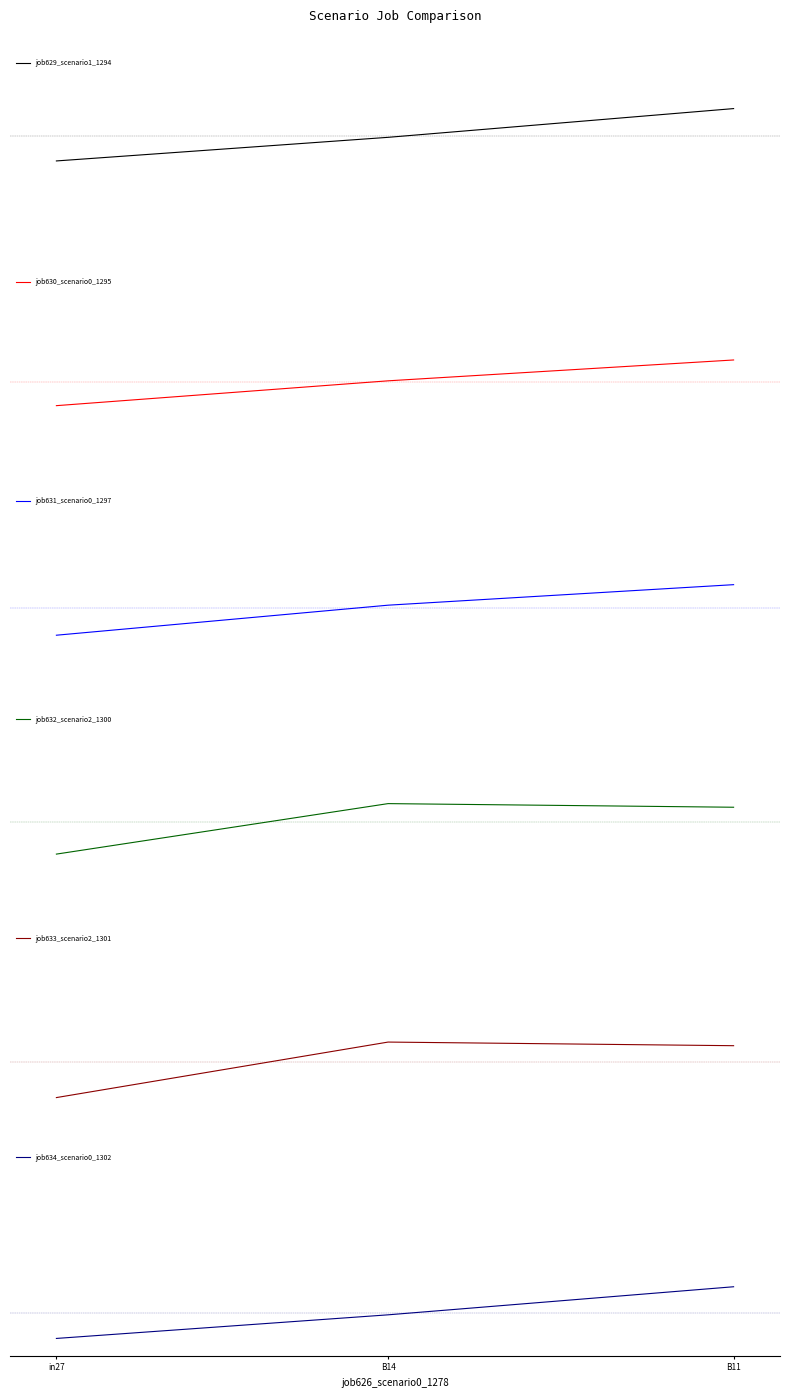

Reading left to right, transcribe all the data shown in this chart.

job629_scenario1_1294: in27=0.5	B14=0.6	B11=0.8
job630_scenario0_1295: in27=0.3	B14=0.5	B11=0.6
job631_scenario0_1297: in27=0.3	B14=0.4	B11=0.6
job632_scenario2_1300: in27=0.3	B14=0.6	B11=0.5
job633_scenario2_1301: in27=0.1	B14=0.4	B11=0.4
job634_scenario0_1302: in27=0.0	B14=0.1	B11=0.3